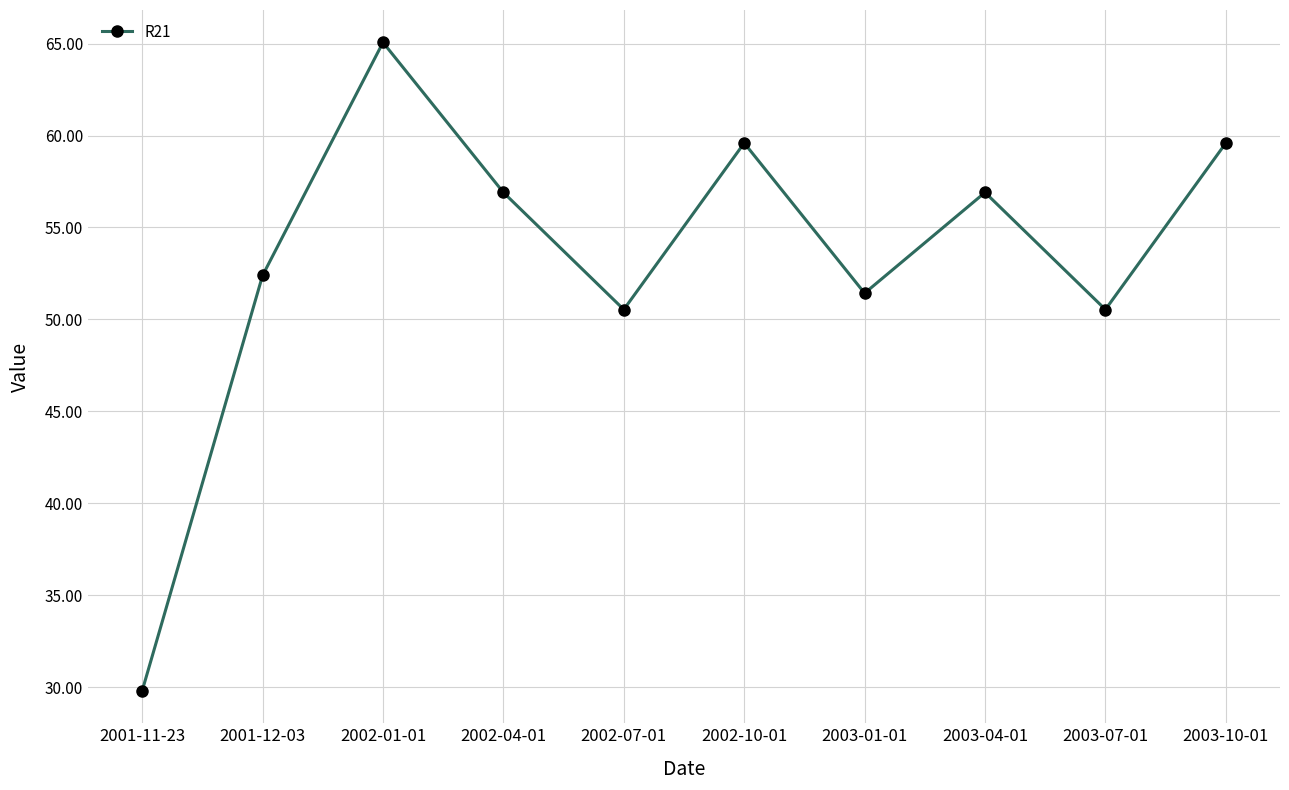

What position from the right is 2001-11-23?

10